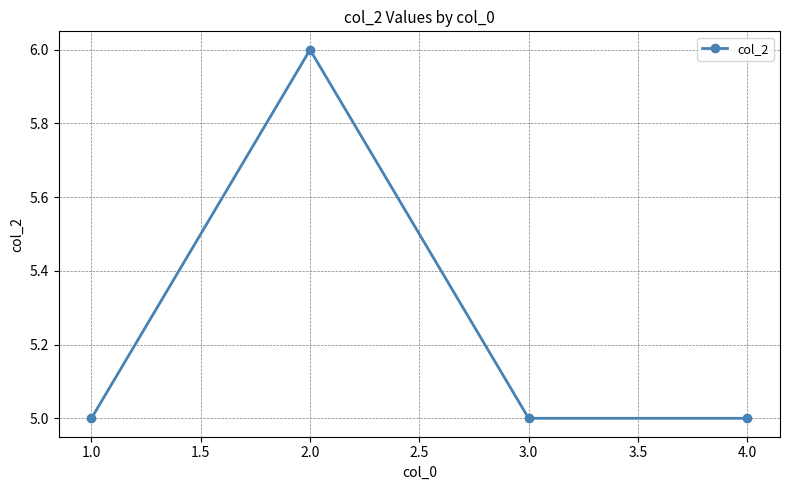

Count the number of data series in this chart.

1